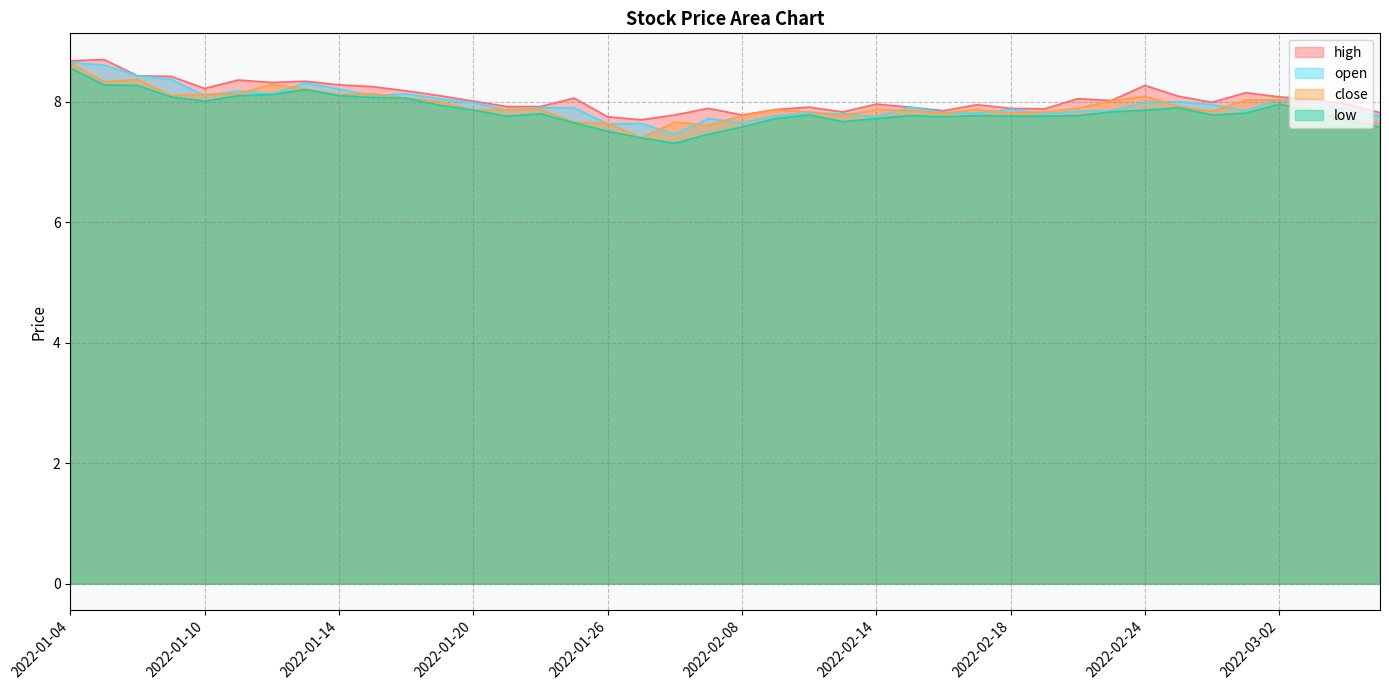

Is the value of high at 2022-02-25 greater than the value of close at 2022-03-04?

Yes